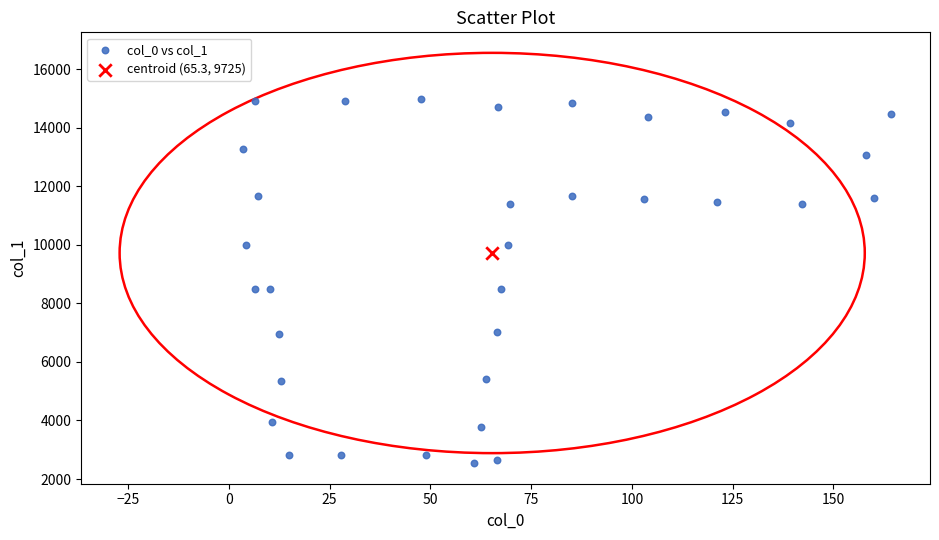

What are all the series names shown in the legend?

col_0 vs col_1, centroid (65.3, 9725)